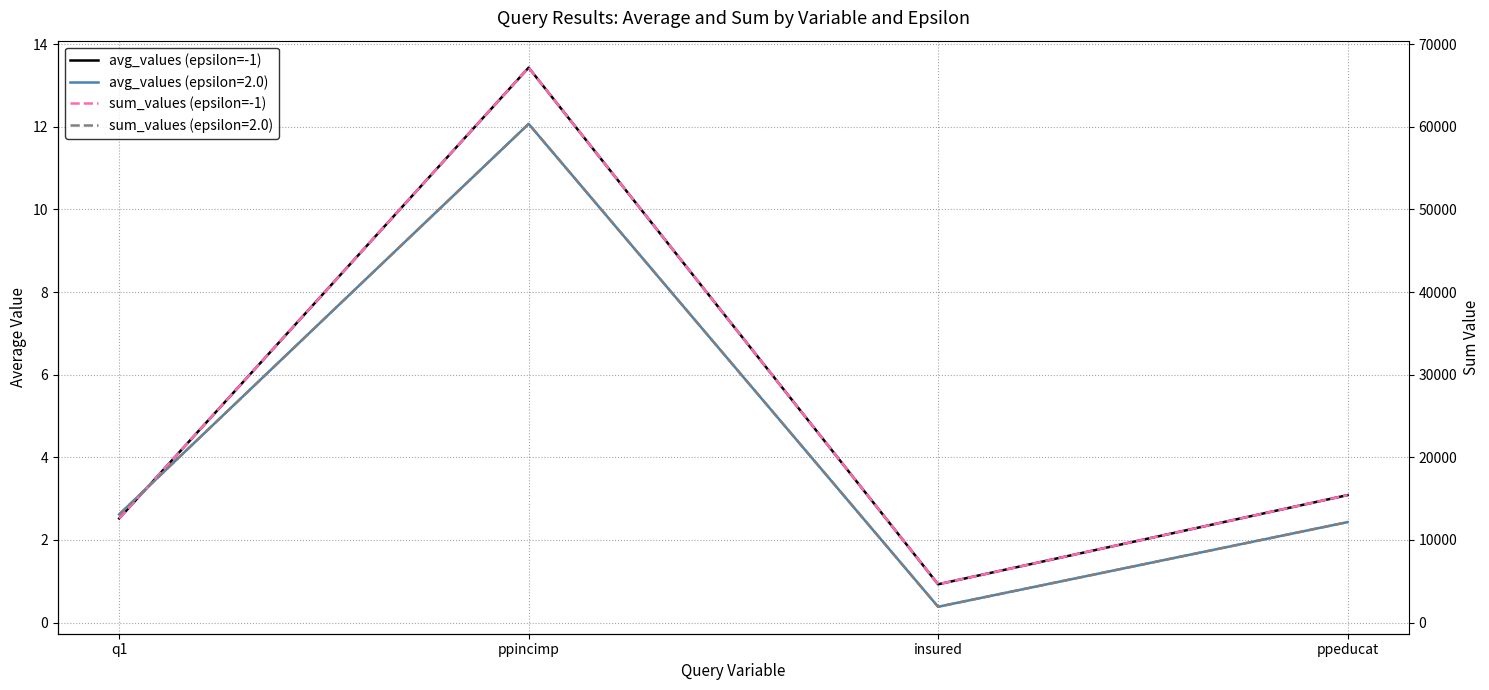

Where is avg_values (epsilon=-1) nearest to the value 7?

ppeducat